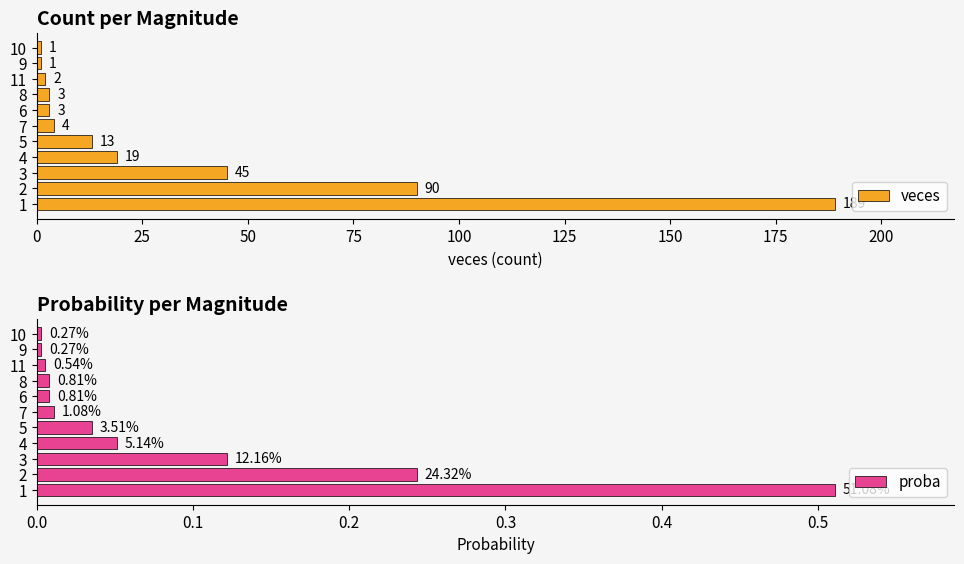

The value of veces at 5 is 13. True or false?

True